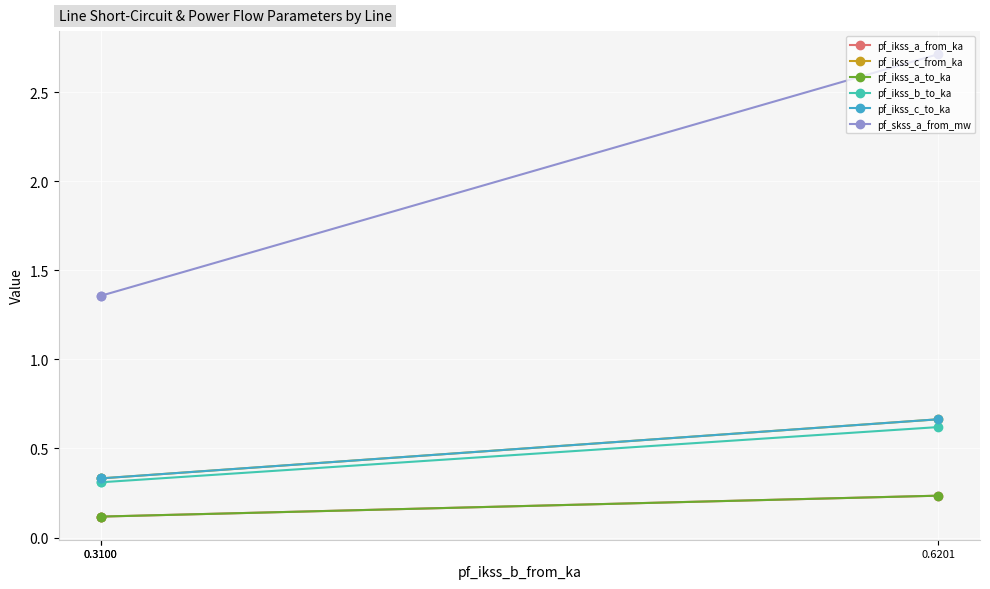

The pf_ikss_b_to_ka series shows 0.6 at 0.6201. True or false?

True